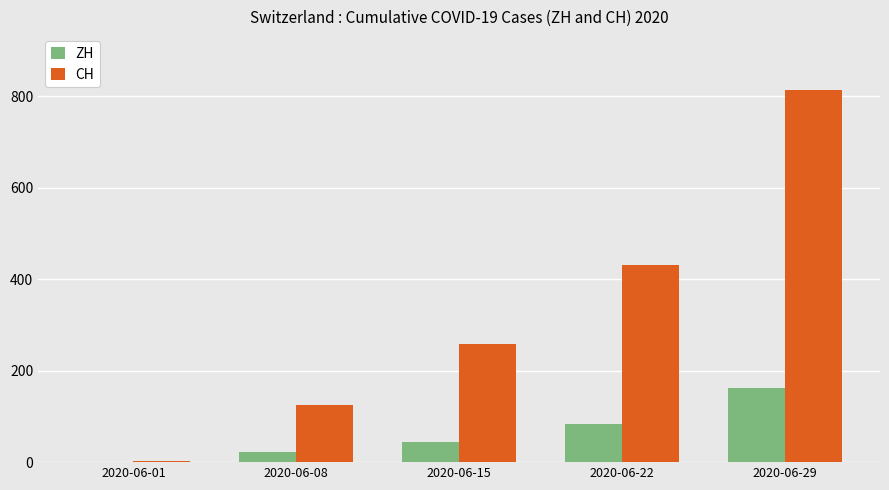

The ZH series shows 45 at 2020-06-15. True or false?

True